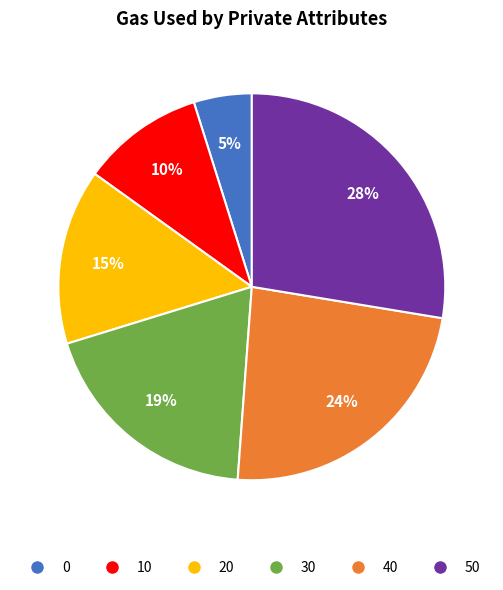

How many segments does this pie chart have?

6